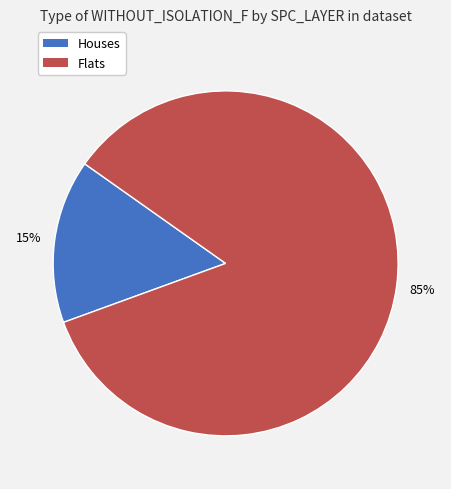

To the nearest percent, what is the average slice percentage?

50%